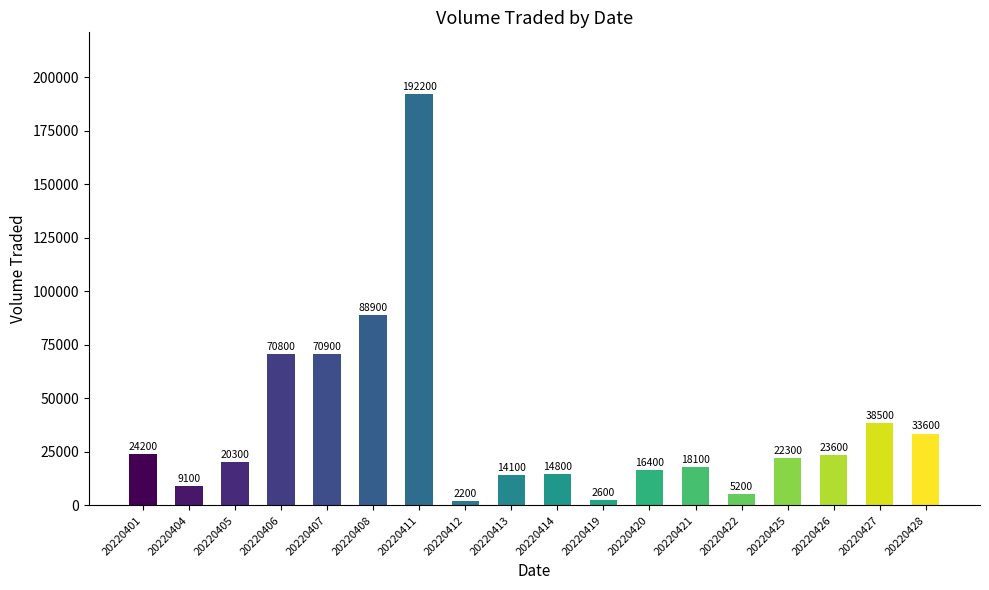

True or false: the data shows 23600 at 20220426.

True